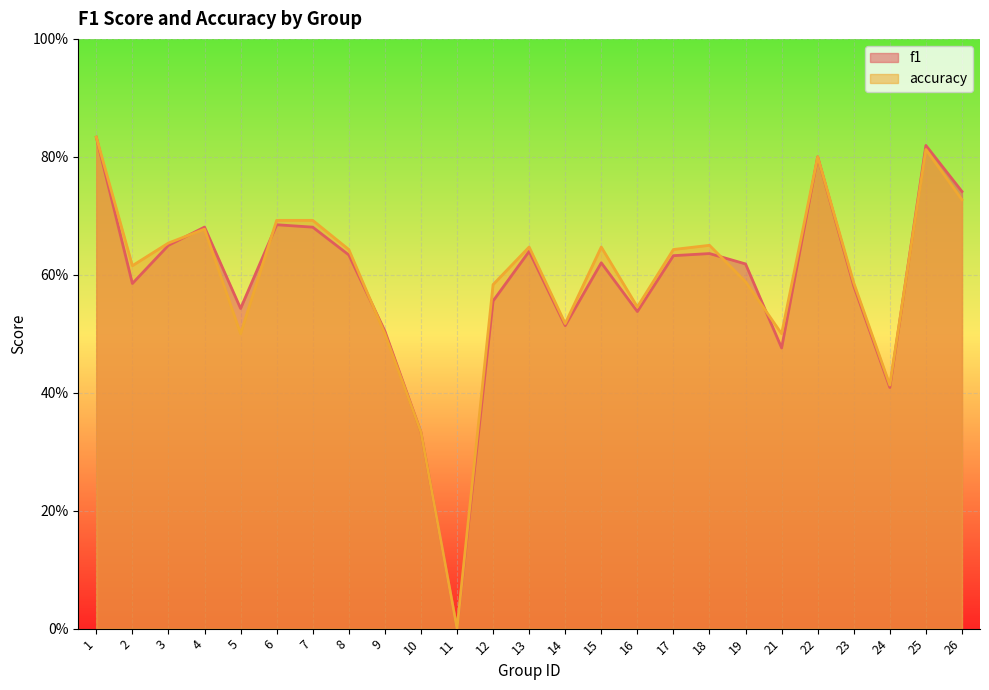

After their last crossing, which series has the higher values: f1 or accuracy?

f1